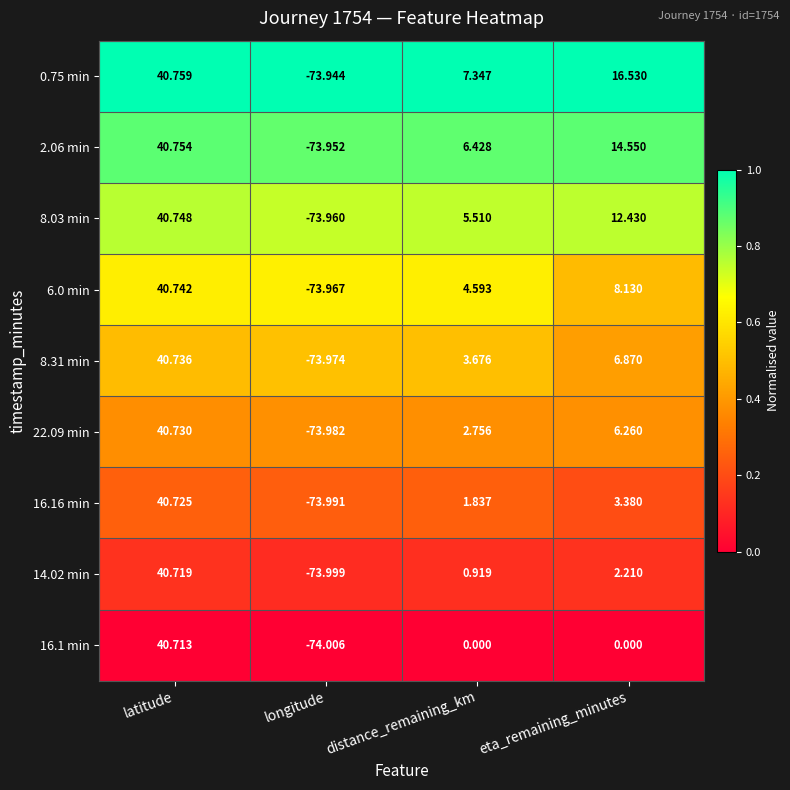

Is the value of 16.1 min at latitude greater than the value of 8.03 min at eta_remaining_minutes?

Yes